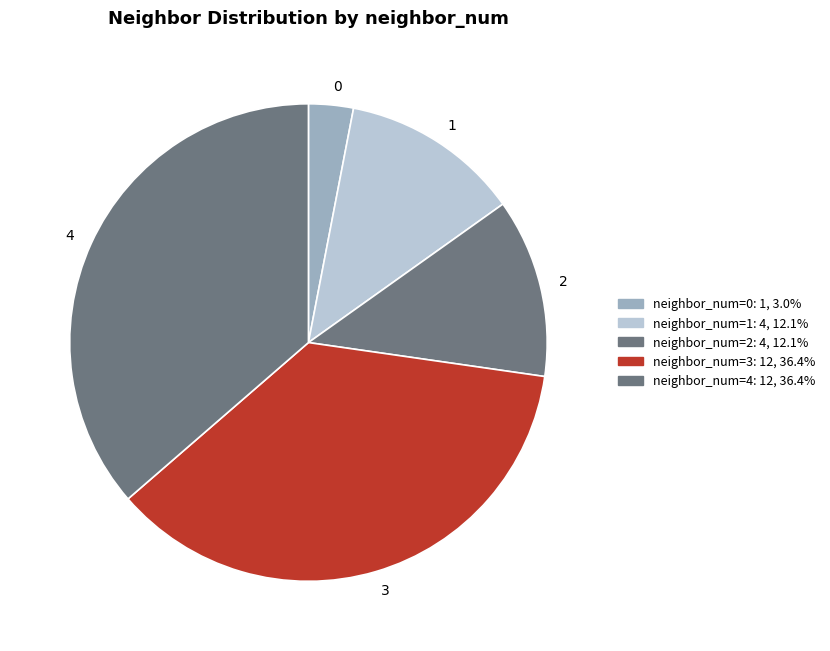

How many slices are in this pie chart?

5